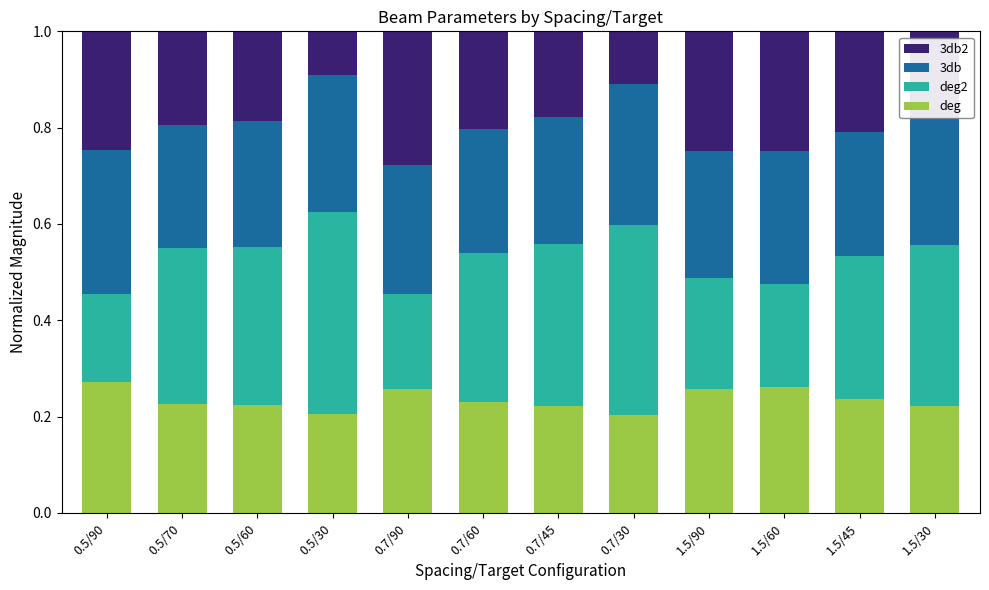

What is the total value across all series at 0.5/90?

1.0